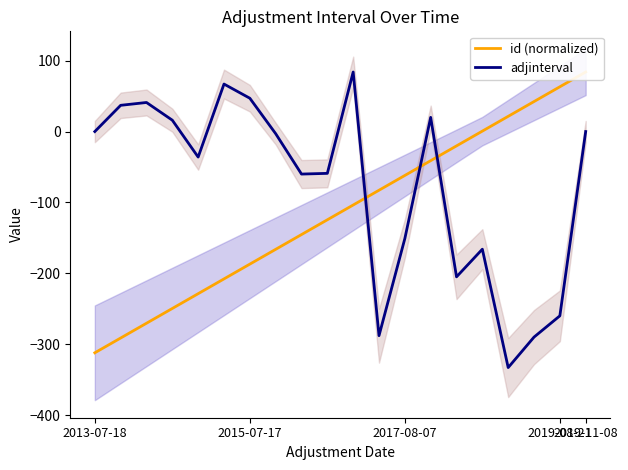

How many values in id (normalized) are below zero?

15